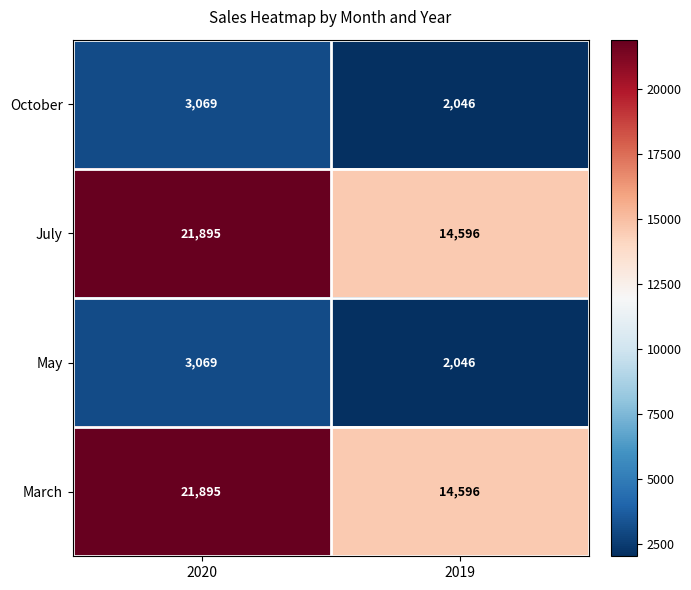

Where is May nearest to the value 2557?

2019